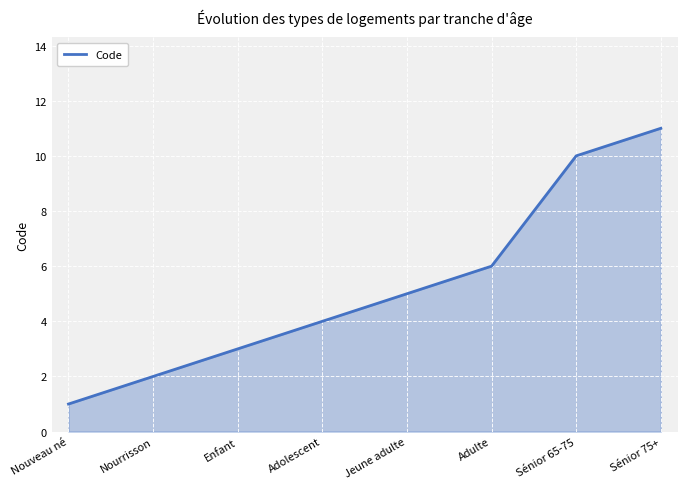

What position from the left is Adulte?

6